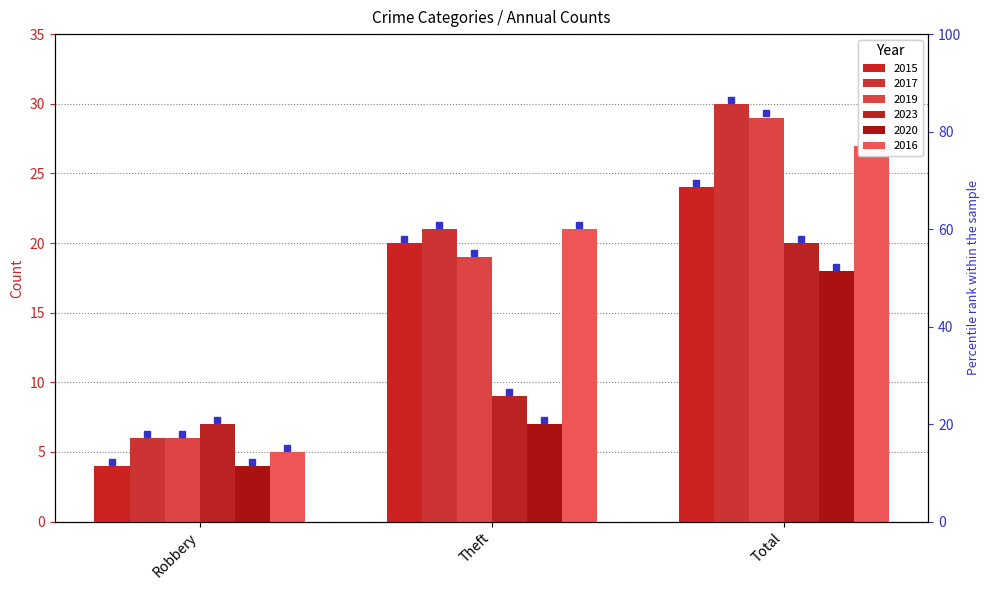

What is the value of the 2015 bar at the 1st from the left?

4